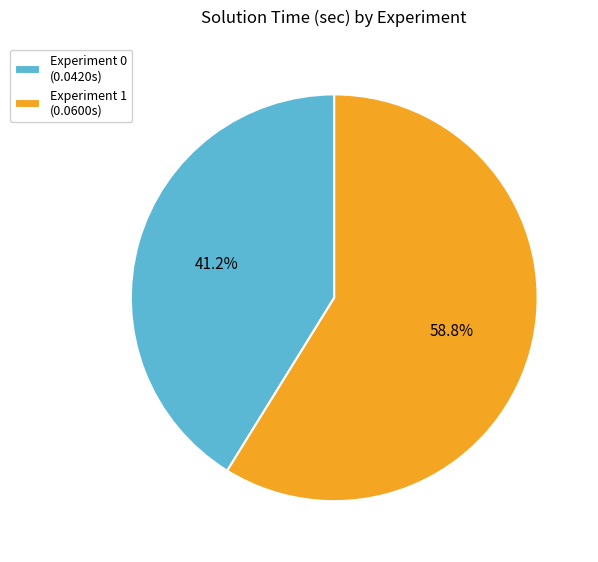

To the nearest percent, what percentage of the pie is Experiment 0?

41%